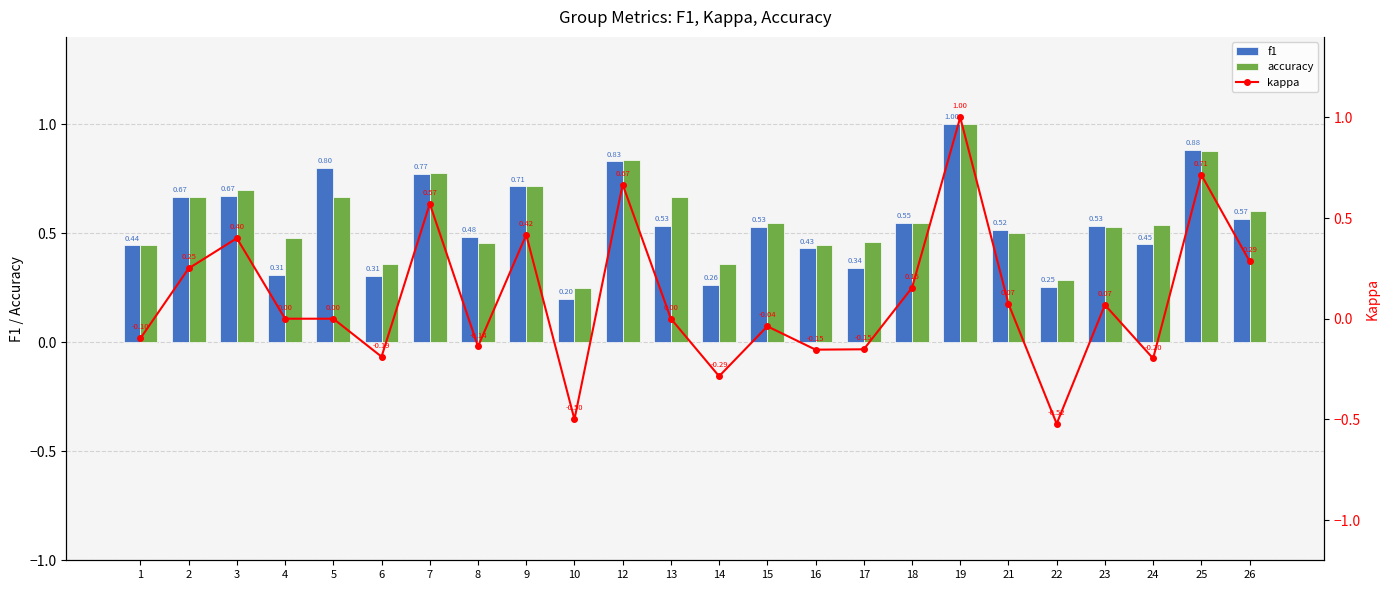

Is the value of accuracy at 18 greater than the value of kappa at 25?

No